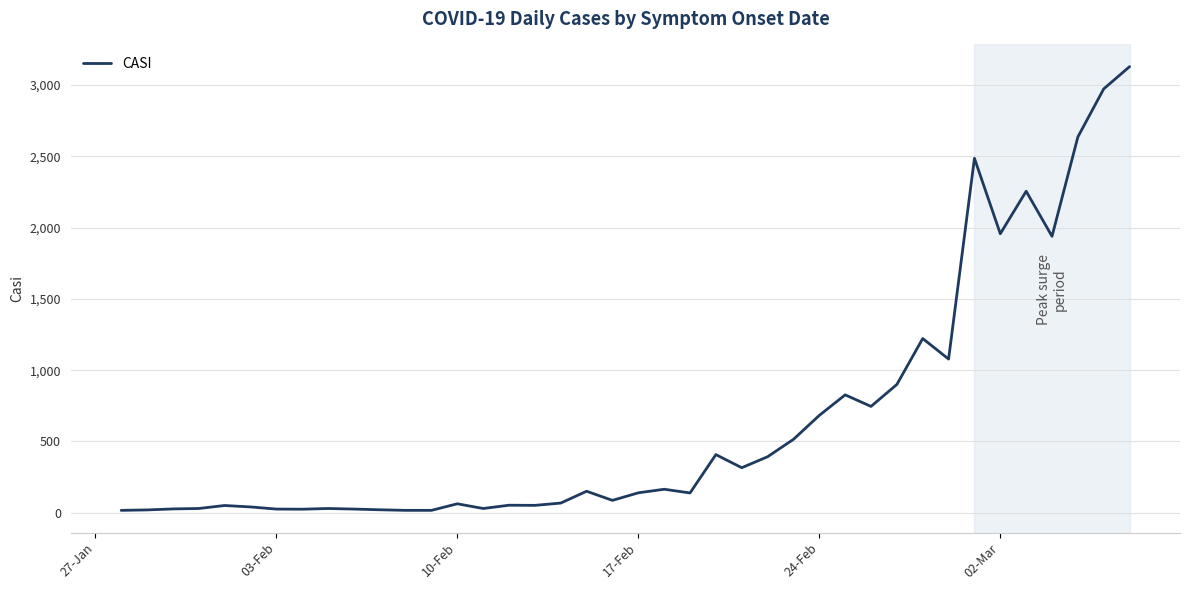

What is the greatest value displayed?

3129